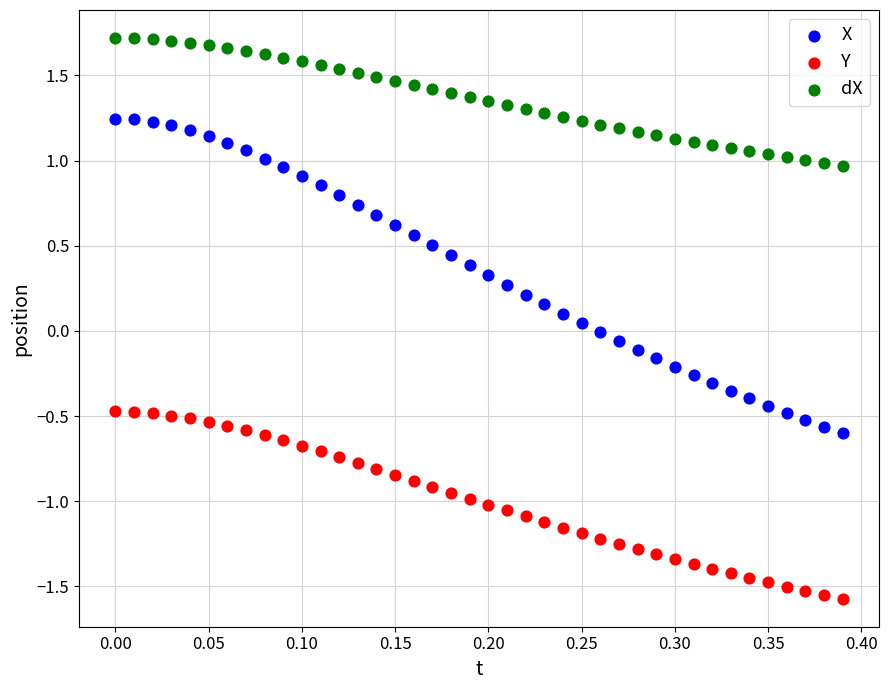

Which series contains the lowest Y value?

Y